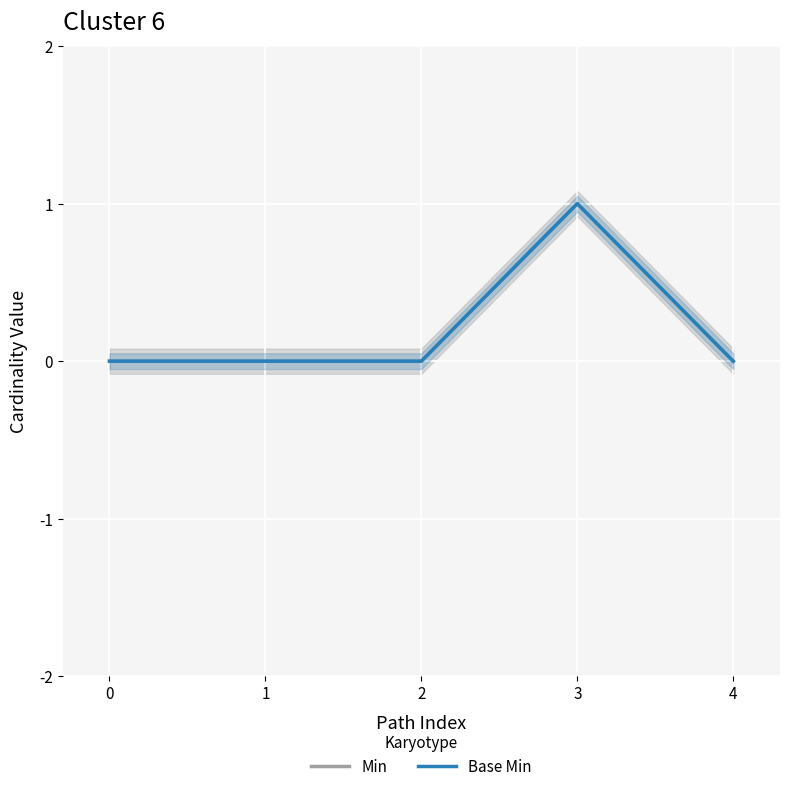

True or false: Min and Base Min cross at least once.

False